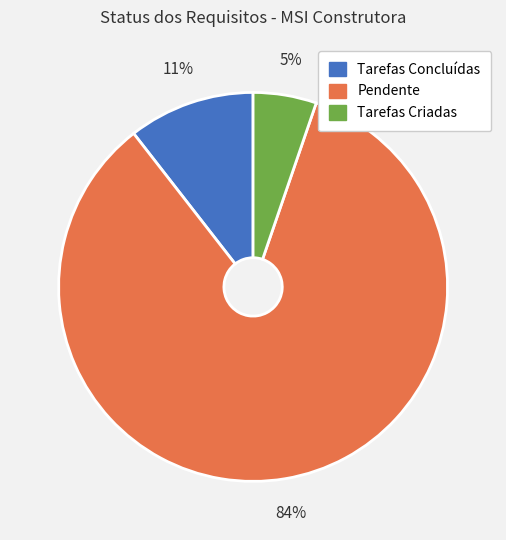

Is it true that Pendente is 84% of the pie?

True